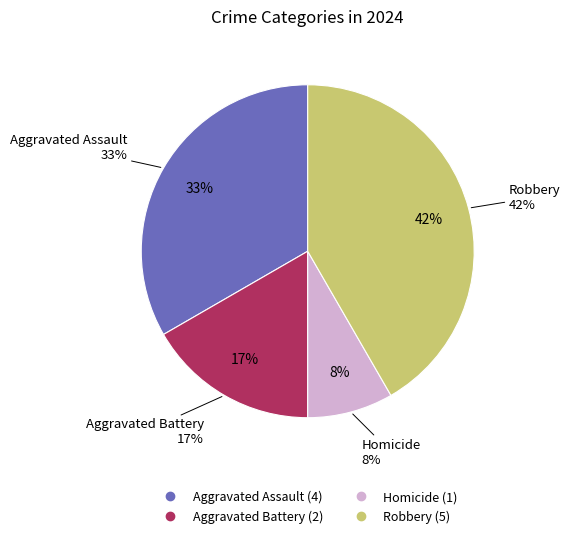

To the nearest percent, what is the combined percentage of Homicide and Aggravated Assault?

42%